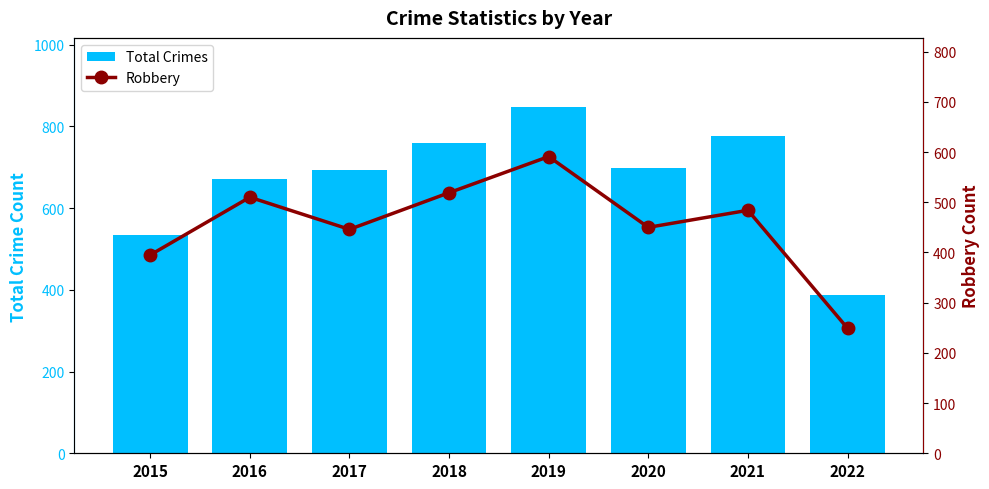

How many values in the Robbery series are below 484?

4